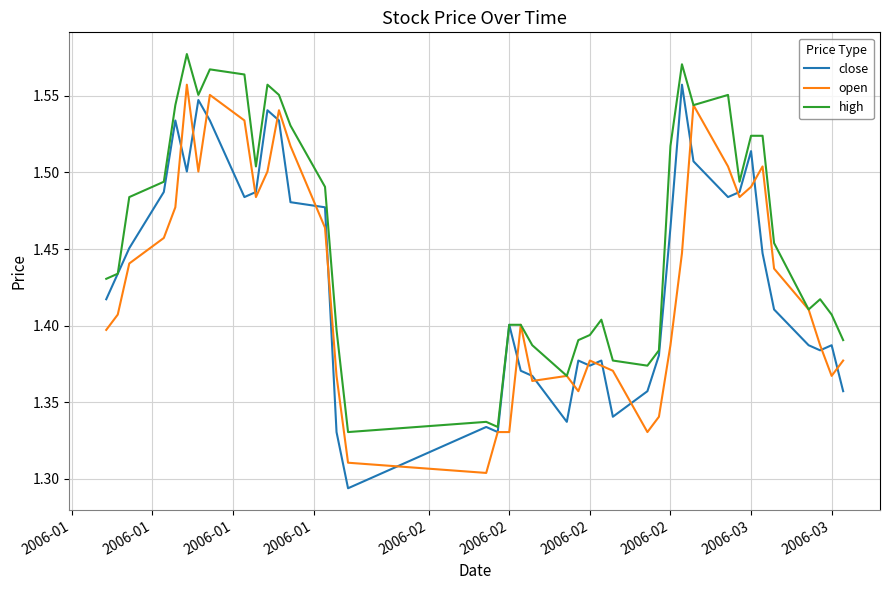

Which series has the largest total across all categories?

high